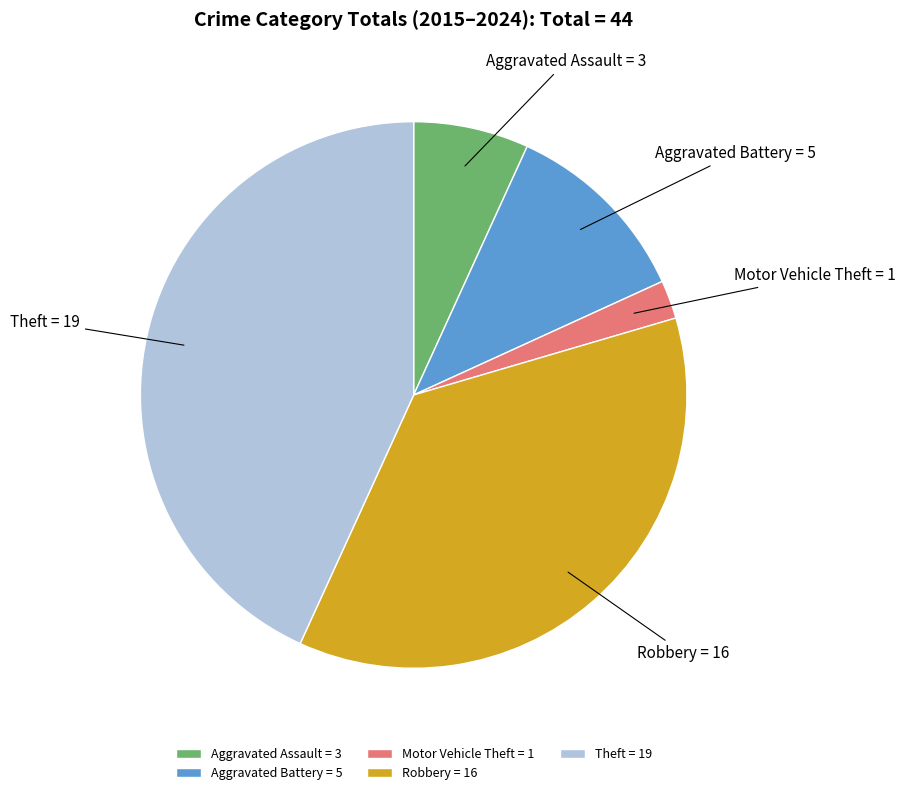

Combined, do Aggravated Battery = 5 and Motor Vehicle Theft = 1 account for over 50%?

No